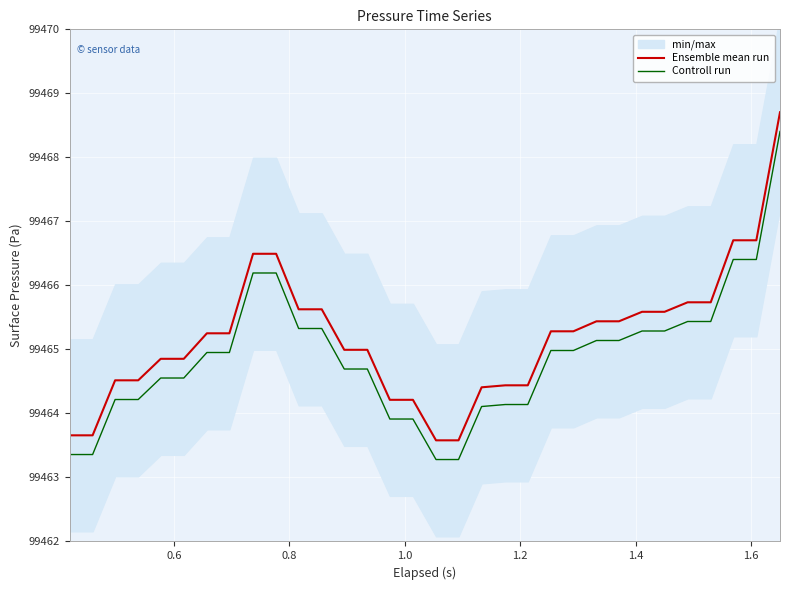

True or false: Controll run and Ensemble mean run intersect in this chart.

False